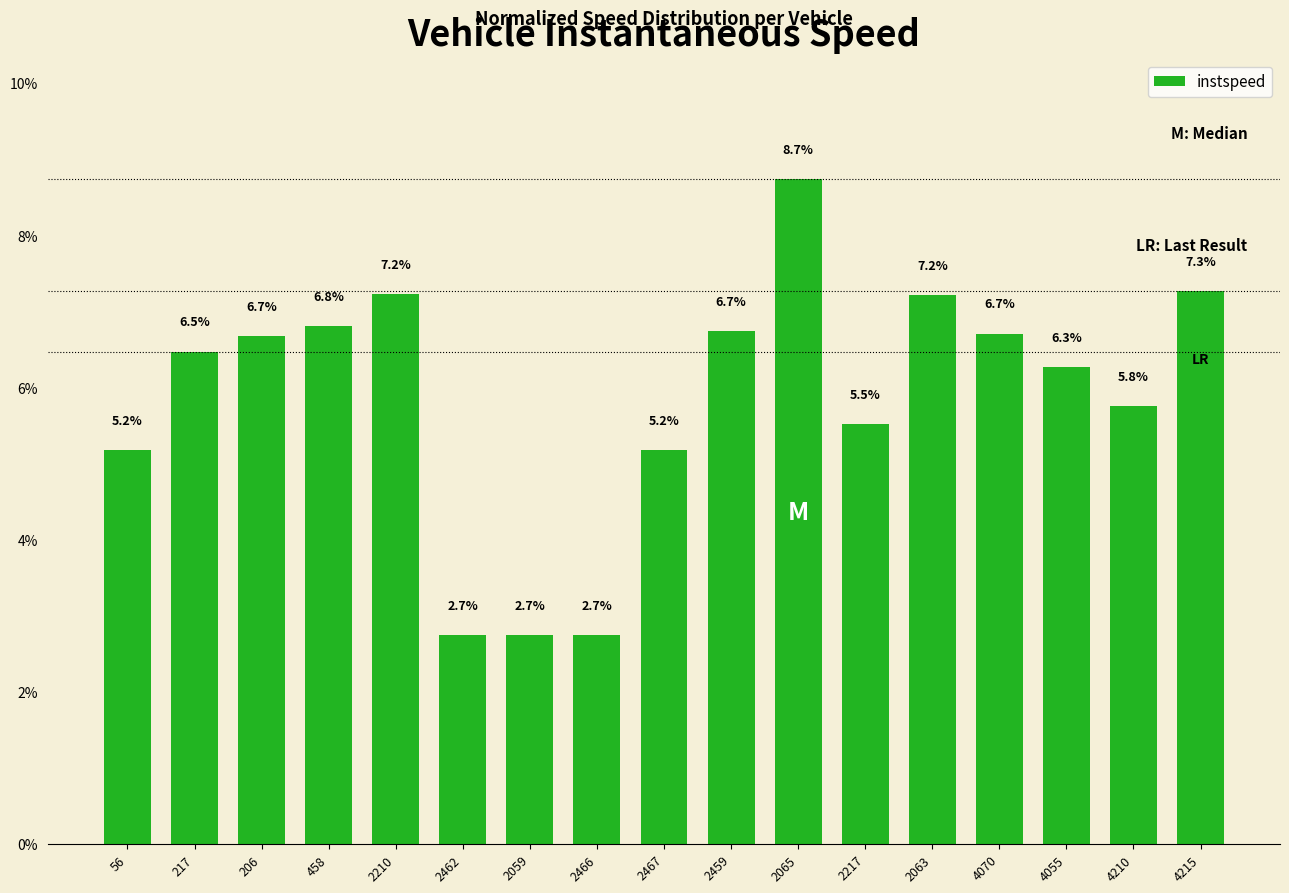

What is the smallest value displayed?

2.7